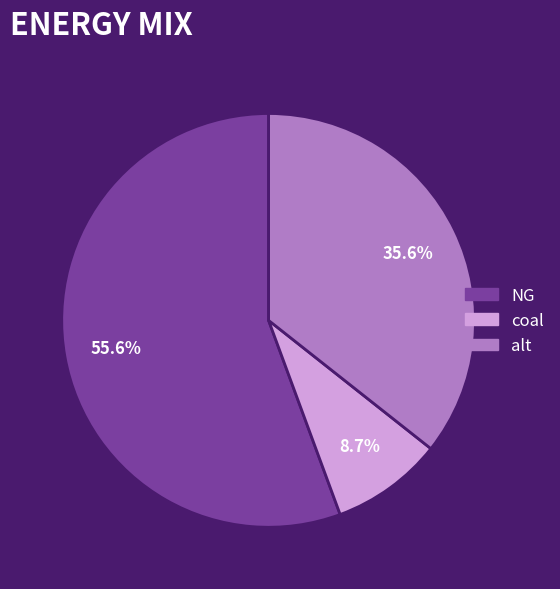

What is the ratio of the value at alt to the value at NG?

0.6